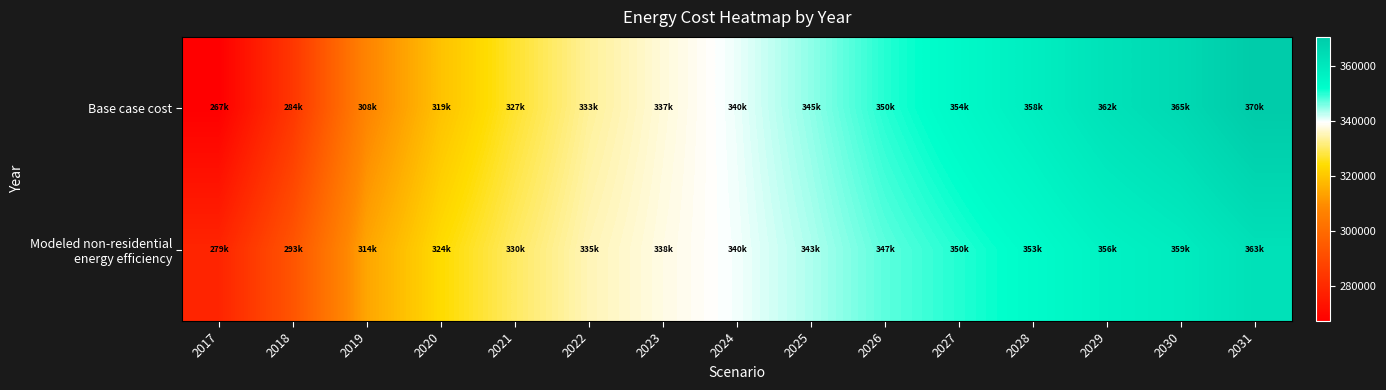

Rank the series at 2020 from highest to lowest value.

Modeled non-residential energy efficiency, Base case cost